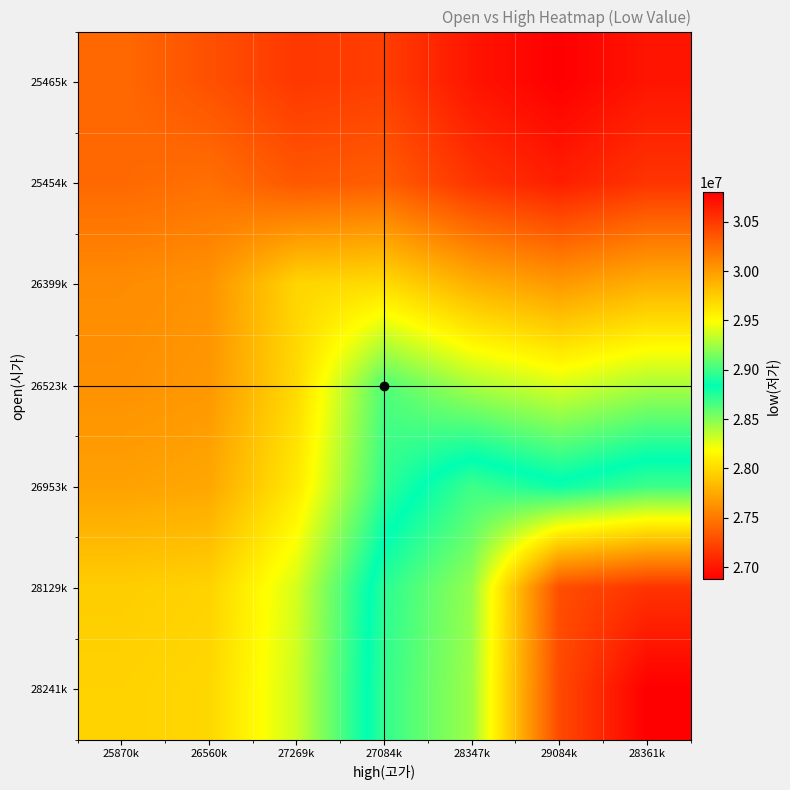

Reading left to right, transcribe all the data shown in this chart.

25465k: 25870k=27421724.0	26560k=27293863.0	27269k=27169221.5	27084k=27201115.0	28347k=26991657.0	29084k=26877836.6	28361k=26989439.7
25454k: 25870k=27419598.0	26560k=27455542.9	27269k=27330207.7	27084k=27362278.8	28347k=27151655.0	29084k=27037201.2	28361k=27149425.4
26399k: 25870k=27602242.0	26560k=27634509.4	27269k=27974777.3	27084k=28008607.7	28347k=27786429.5	29084k=27665697.0	28361k=27784077.6
26523k: 25870k=27626208.0	26560k=27657992.8	27269k=27998041.2	27084k=28635848.0	28347k=28407817.9	29084k=28283905.5	28361k=28405404.1
26953k: 25870k=27709315.8	26560k=27739427.3	27269k=28078714.5	27084k=28718821.9	28347k=28998382.2	29084k=28870200.8	28361k=28995885.2
28129k: 25870k=27936606.1	26560k=27962141.2	27269k=28299346.6	27084k=28945746.0	28347k=29219087.0	29084k=30397432.3	28361k=30534517.8
28241k: 25870k=27958252.8	26560k=27983352.0	27269k=28320359.2	27084k=28967357.8	28347k=29240106.5	29084k=30418843.4	28361k=30800486.9